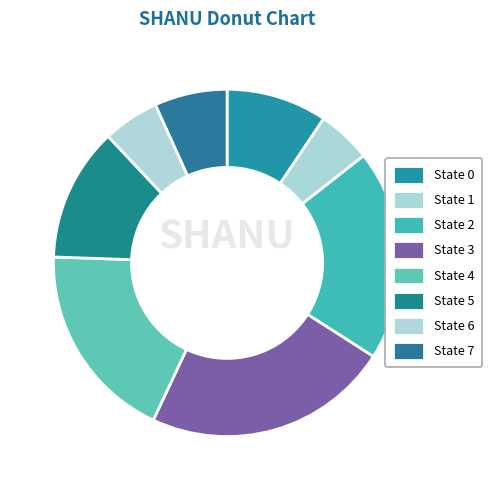

To the nearest percent, what is the difference between the largest and smallest slice percentages?

18%